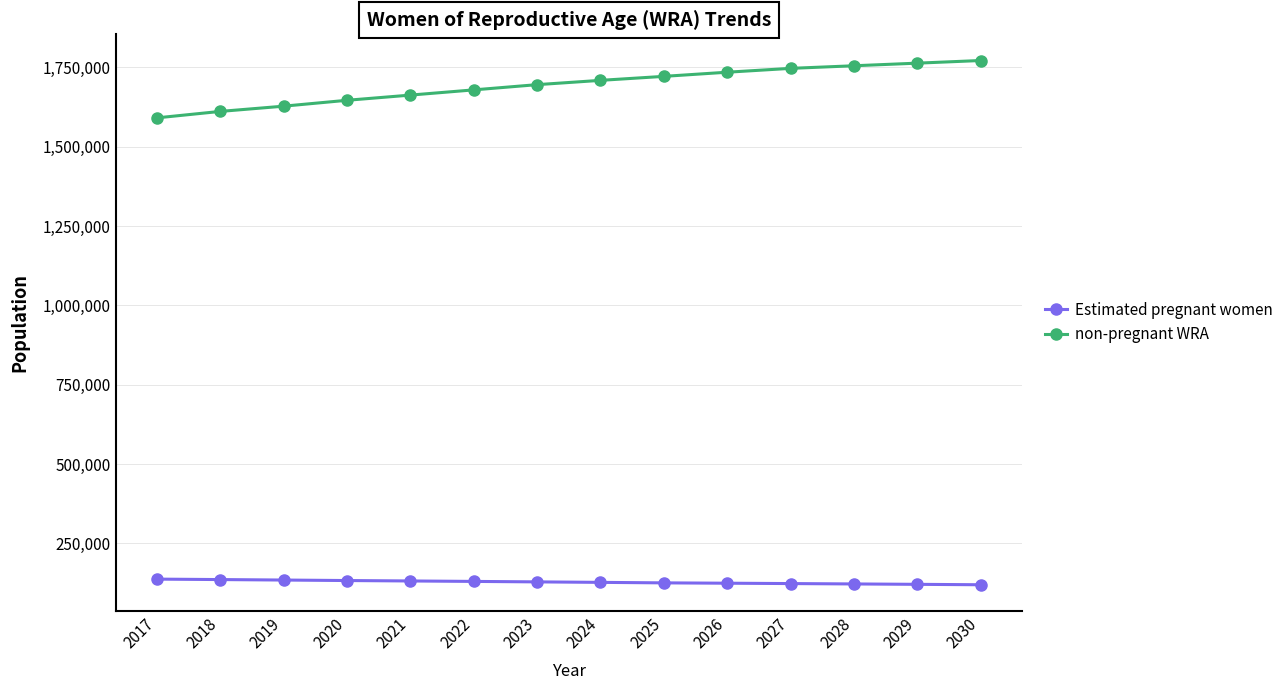

What is the total value across all series at 2029?

1884000.0